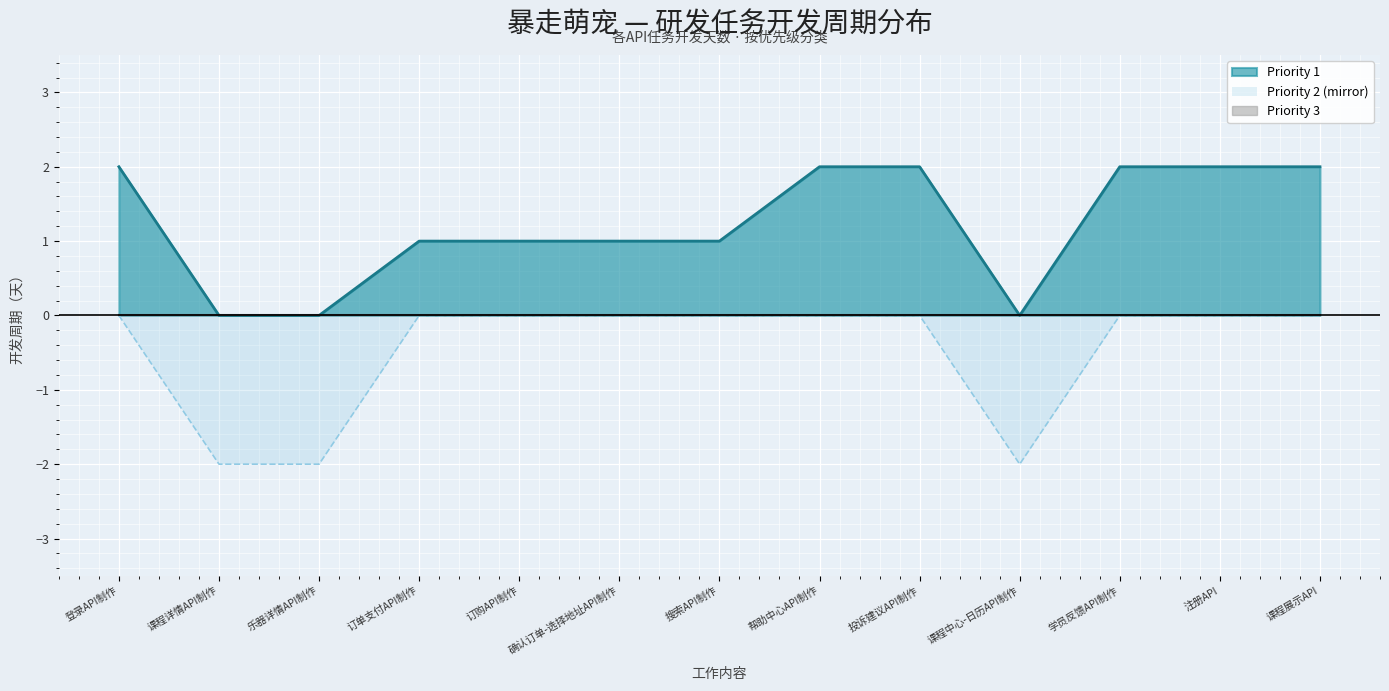

What are all the series names shown in the legend?

Priority 1, Priority 2, Priority 3